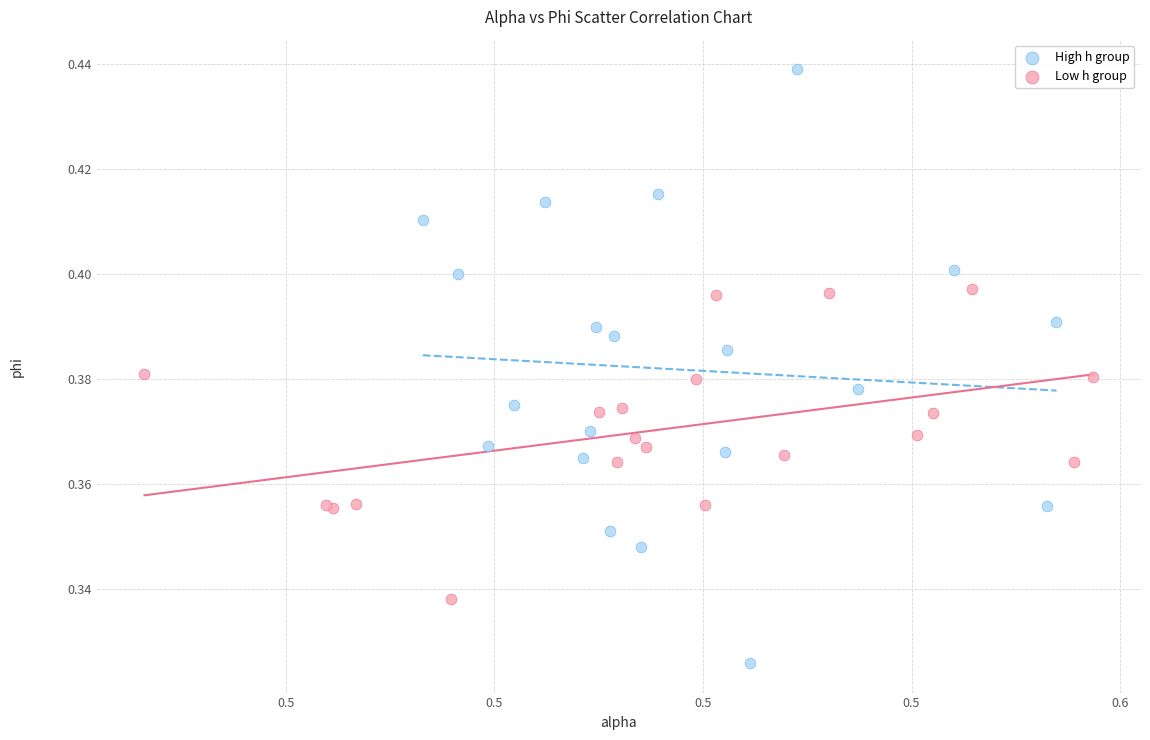

Which series reaches the minimum Y coordinate?

High h group